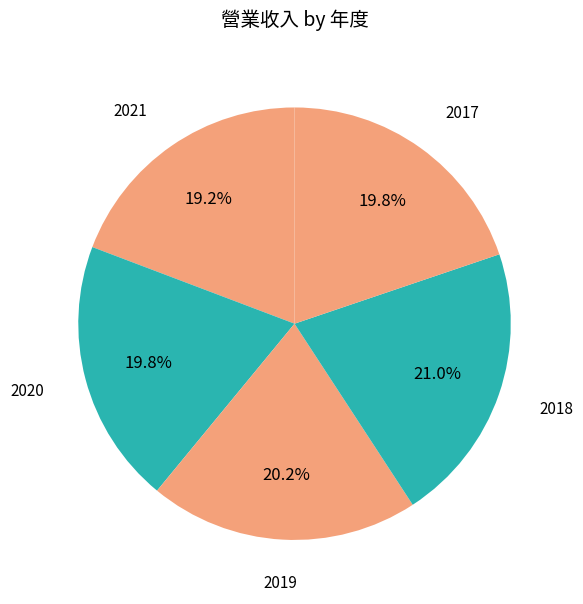

What is the largest slice in the pie chart?

2018